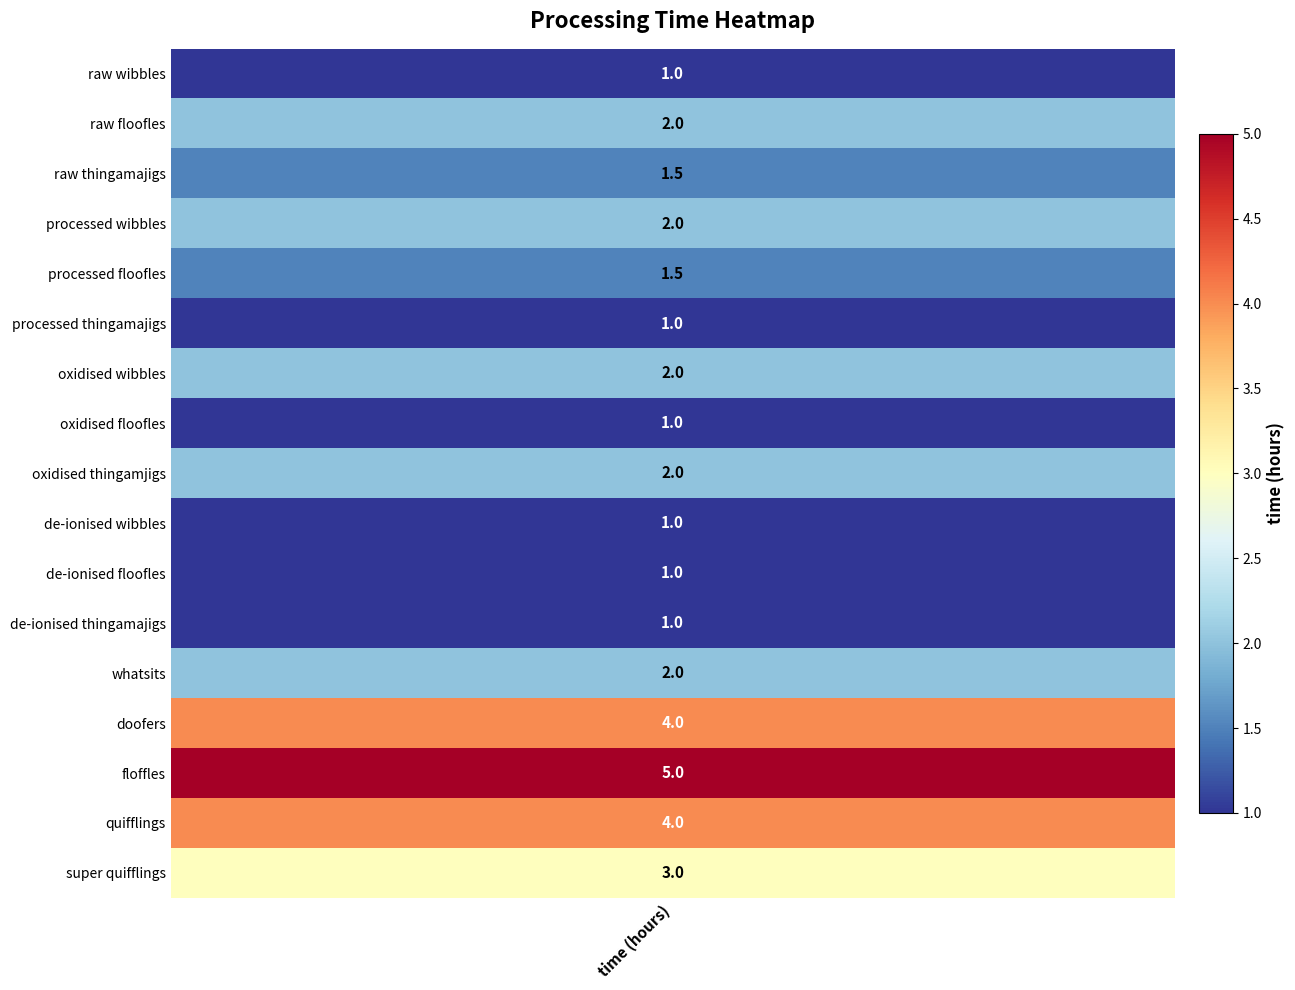

Reading left to right, extract all data points from this chart.

raw wibbles: raw wibbles=1.0	raw floofles=2.0	raw thingamajigs=1.5	processed wibbles=2.0	processed floofles=1.5	processed thingamajigs=1.0	oxidised wibbles=2.0	oxidised floofles=1.0	oxidised thingamjigs=2.0	de-ionised wibbles=1.0	de-ionised floofles=1.0	de-ionised thingamajigs=1.0	whatsits=2.0	doofers=4.0	floffles=5.0	quifflings=4.0	super quifflings=3.0
raw floofles: raw wibbles=1.0	raw floofles=2.0	raw thingamajigs=1.5	processed wibbles=2.0	processed floofles=1.5	processed thingamajigs=1.0	oxidised wibbles=2.0	oxidised floofles=1.0	oxidised thingamjigs=2.0	de-ionised wibbles=1.0	de-ionised floofles=1.0	de-ionised thingamajigs=1.0	whatsits=2.0	doofers=4.0	floffles=5.0	quifflings=4.0	super quifflings=3.0
raw thingamajigs: raw wibbles=1.0	raw floofles=2.0	raw thingamajigs=1.5	processed wibbles=2.0	processed floofles=1.5	processed thingamajigs=1.0	oxidised wibbles=2.0	oxidised floofles=1.0	oxidised thingamjigs=2.0	de-ionised wibbles=1.0	de-ionised floofles=1.0	de-ionised thingamajigs=1.0	whatsits=2.0	doofers=4.0	floffles=5.0	quifflings=4.0	super quifflings=3.0